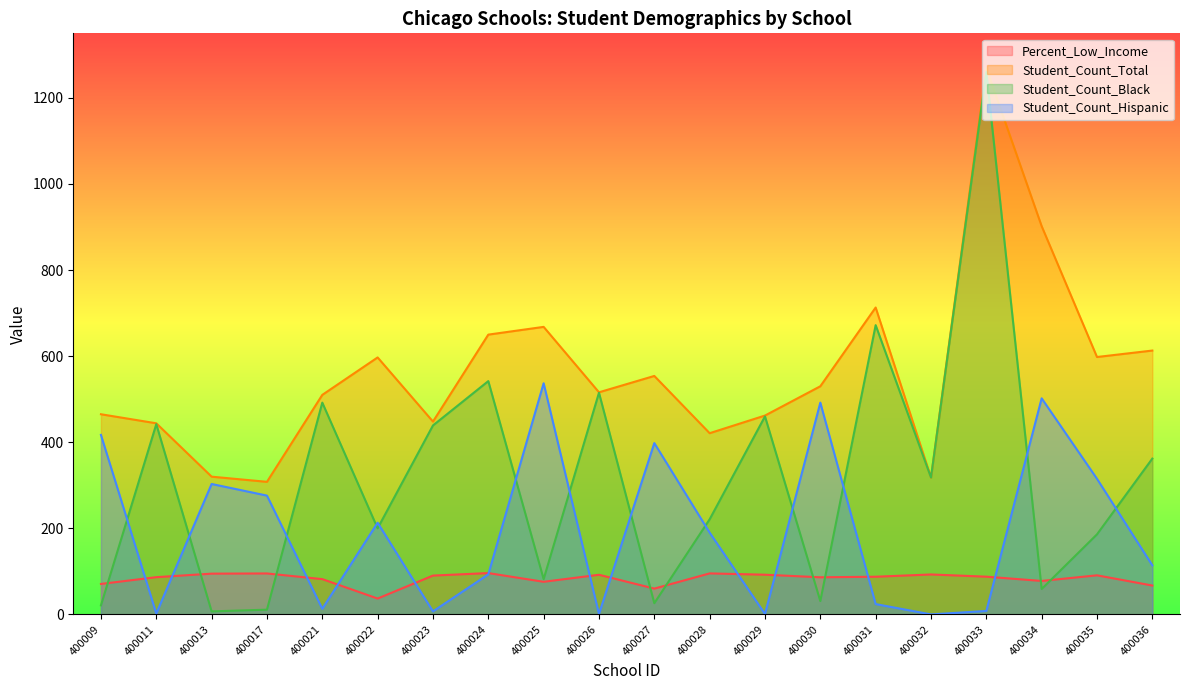

The Student_Count_Total series shows 902.0 at 400034. True or false?

True